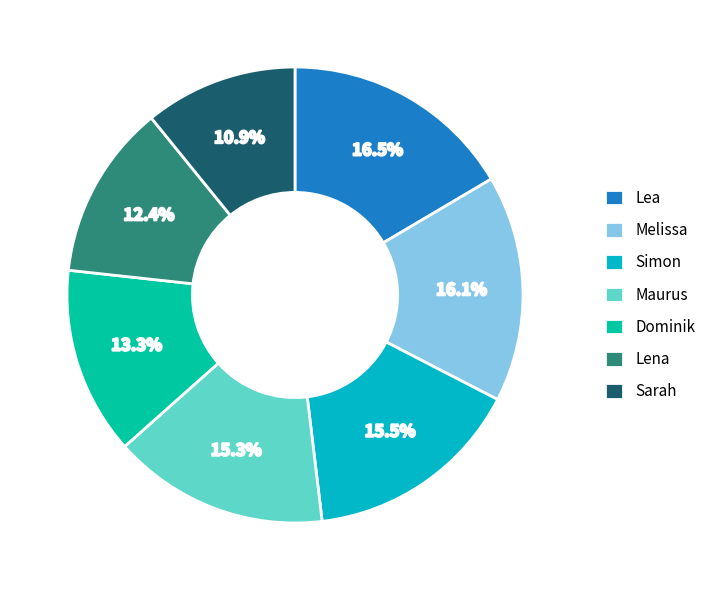

Do Melissa and Maurus together represent more than half of the pie?

No